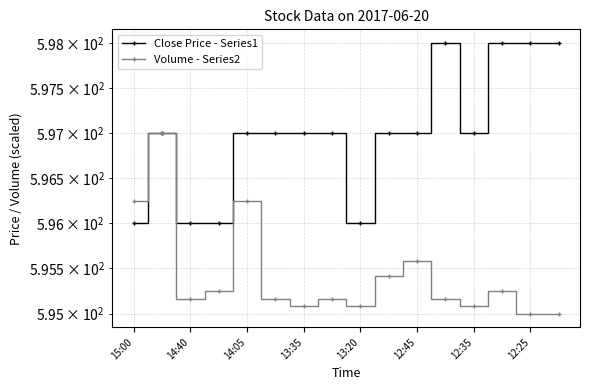

True or false: Volume - Series2 and Close Price - Series1 intersect in this chart.

False